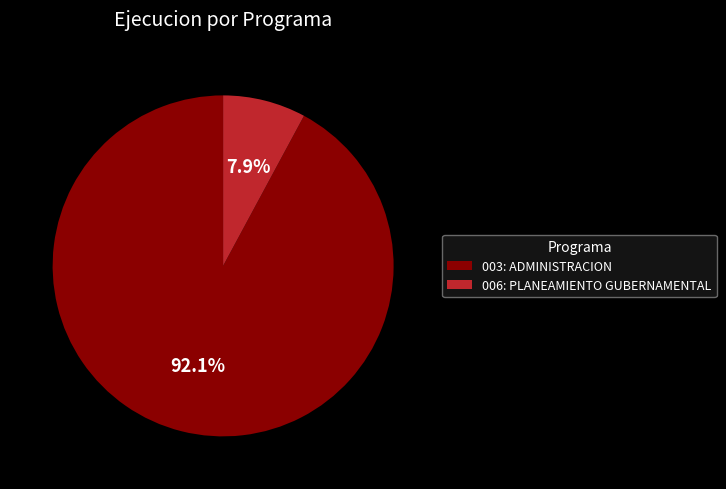

Which category has the smallest portion of the pie?

006: PLANEAMIENTO GUBERNAMENTAL